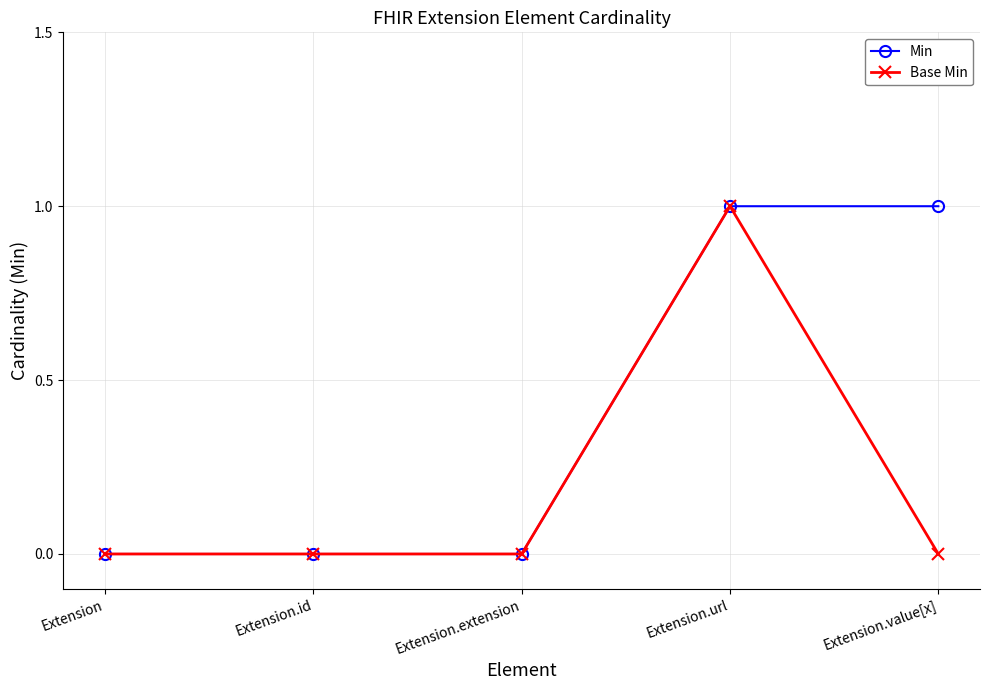

What is the difference between the highest and lowest values at Extension.value[x]?

1